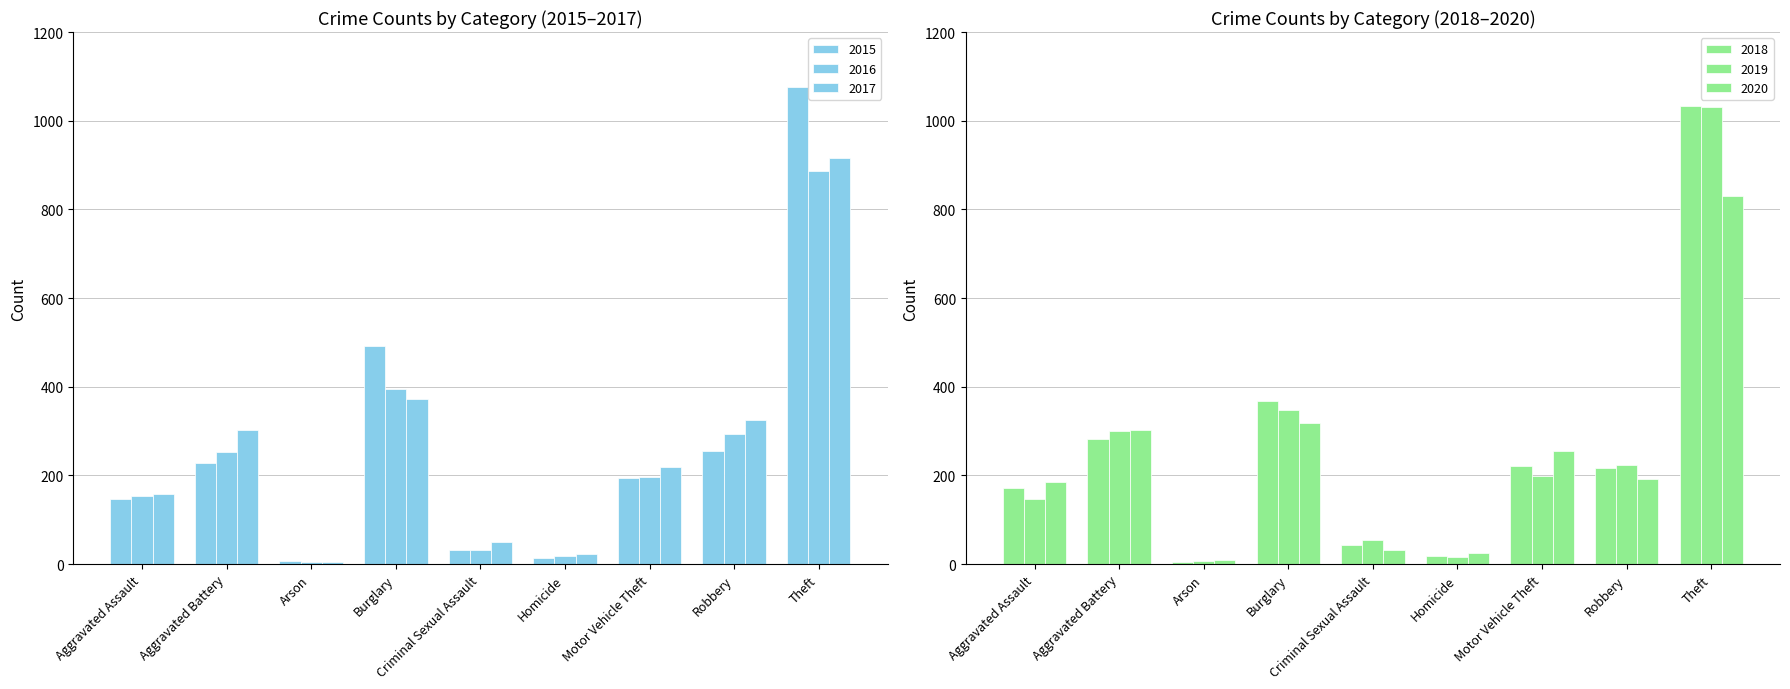

Which category has the lowest value in the 2017 series?

Arson